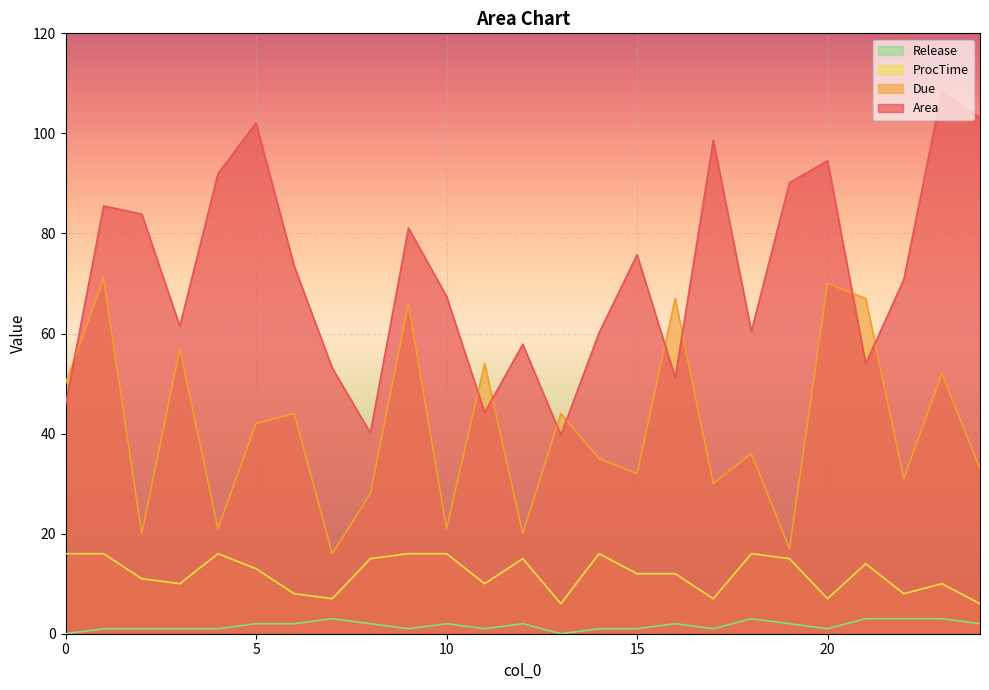

Where is the first local minimum for ProcTime?

3